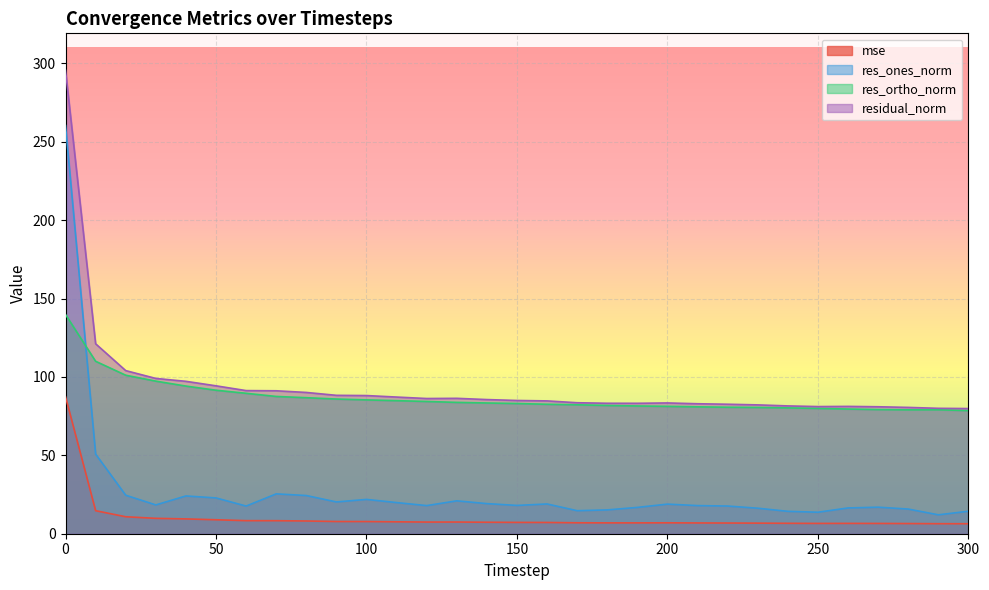

Where is res_ones_norm nearest to the value 136?

10